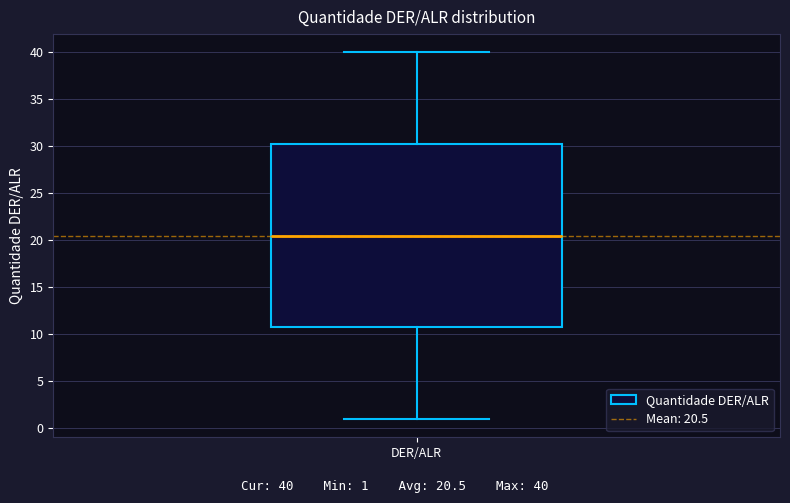

Where is the upper edge of the box for DER/ALR on the y-axis? The values are not printed on the chart, so give them approximately, as read against the axis.

30.5